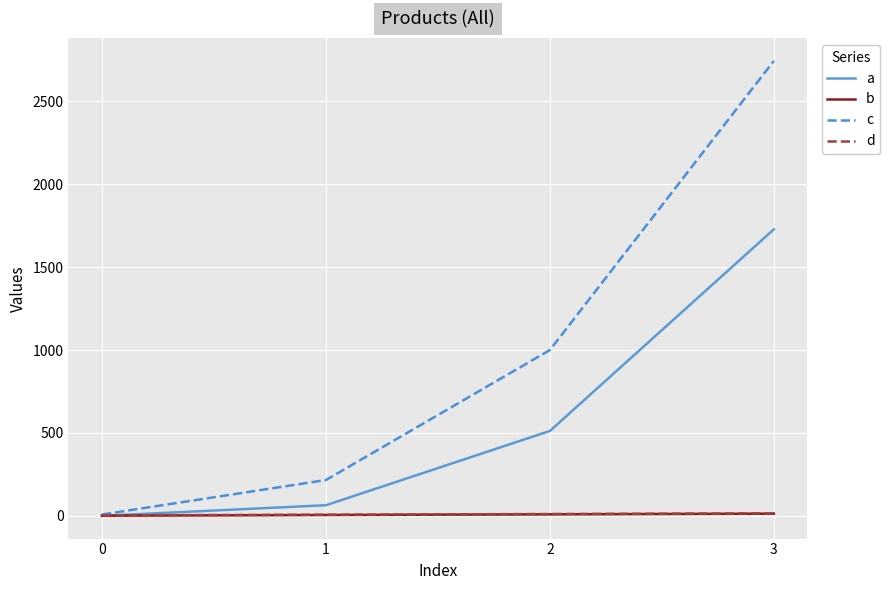

Between 0 and 3, which series saw the biggest shift?

c